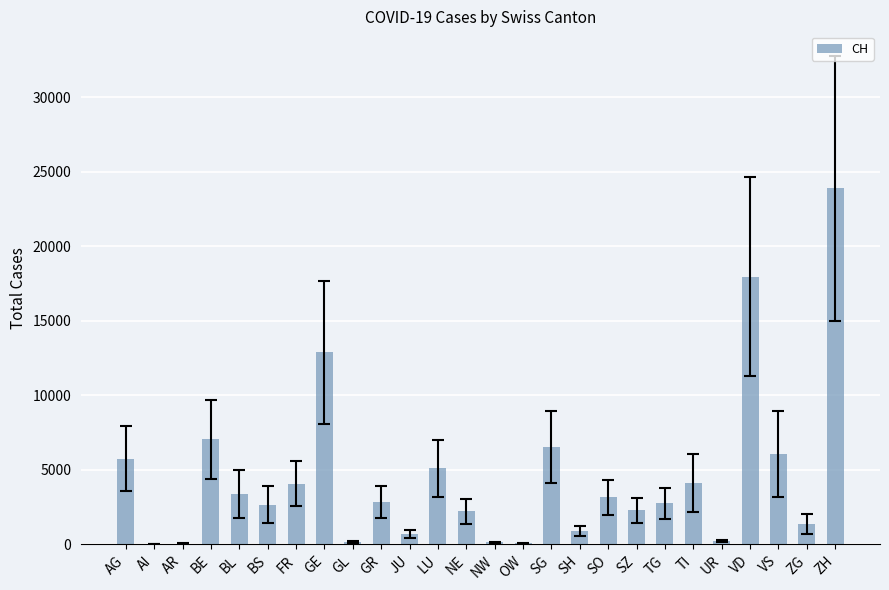

What value does the data have at GE?

12889